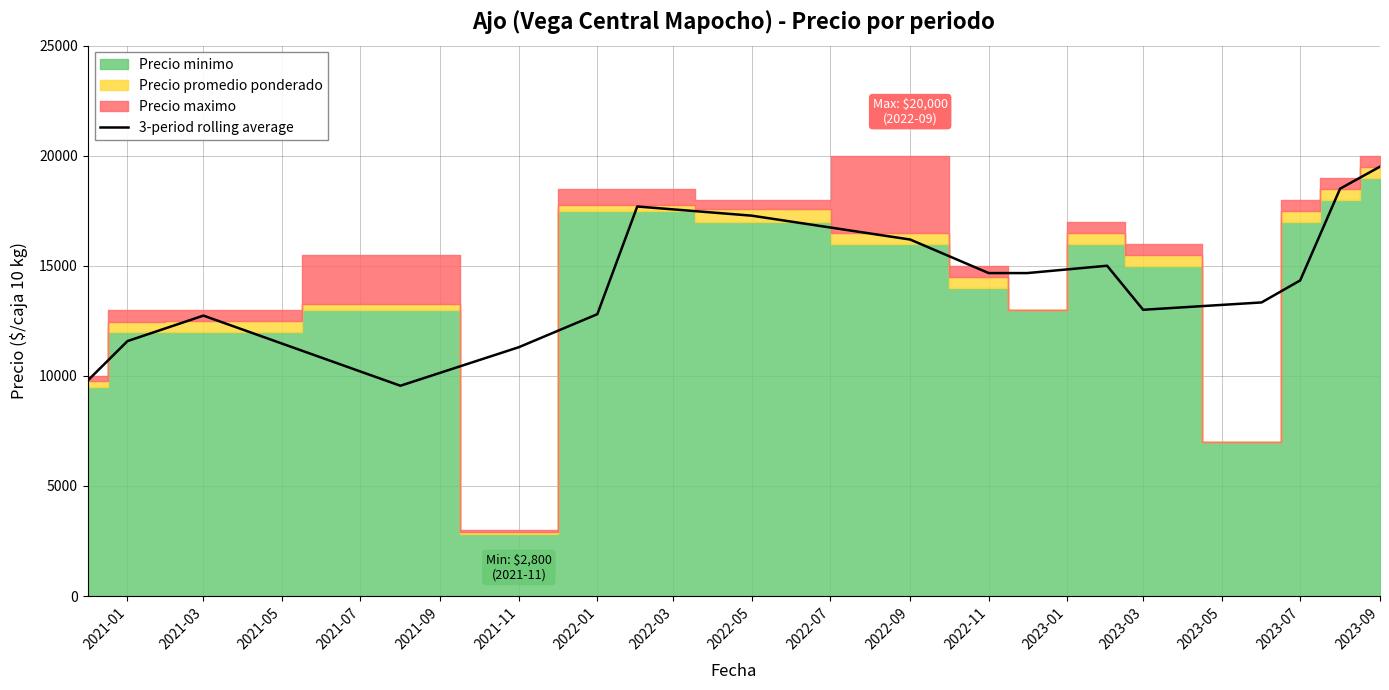

What is the minimum value for 3-period rolling average?

9550.0